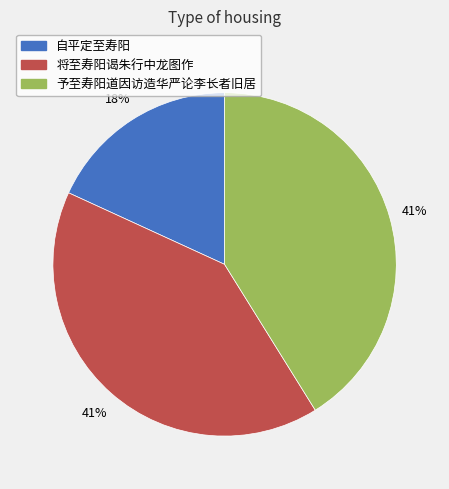

Is 予至寿阳道因访造华严论李长者旧居 the majority of the pie?

No